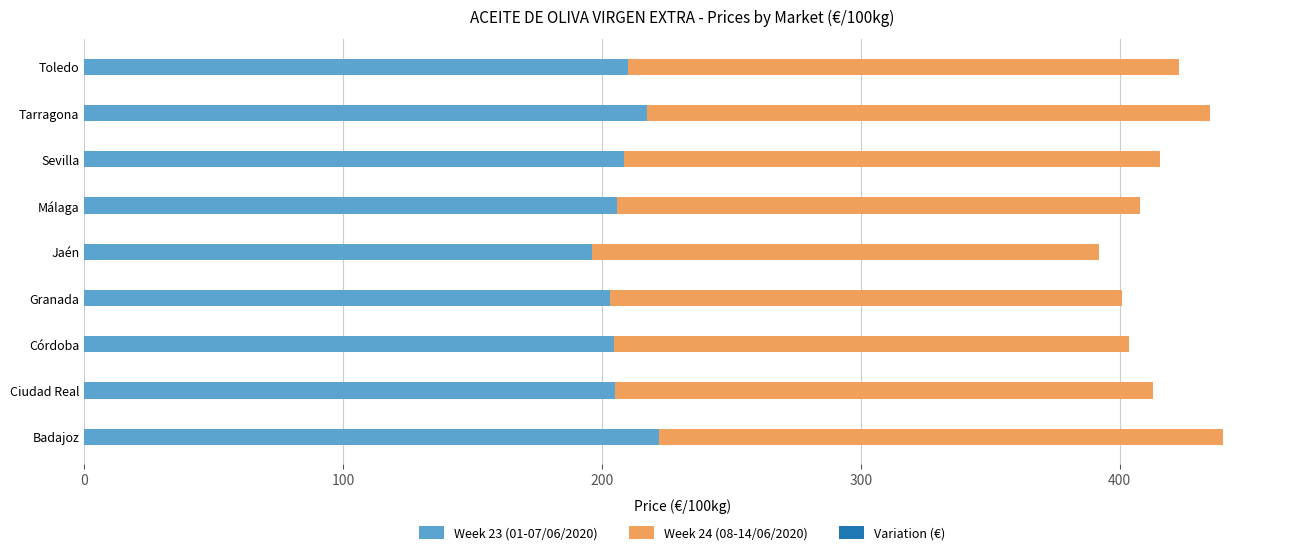

What is the total value across all series at Sevilla?

415.6